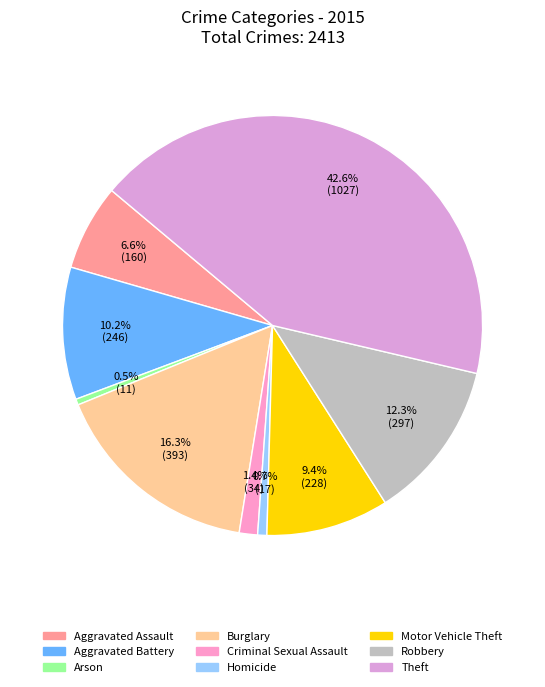

What is the change in value from Aggravated Assault to Burglary?

+233